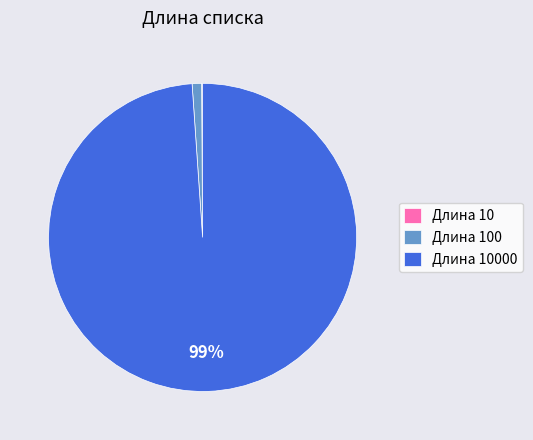

To the nearest percent, what is the average slice percentage?

33%